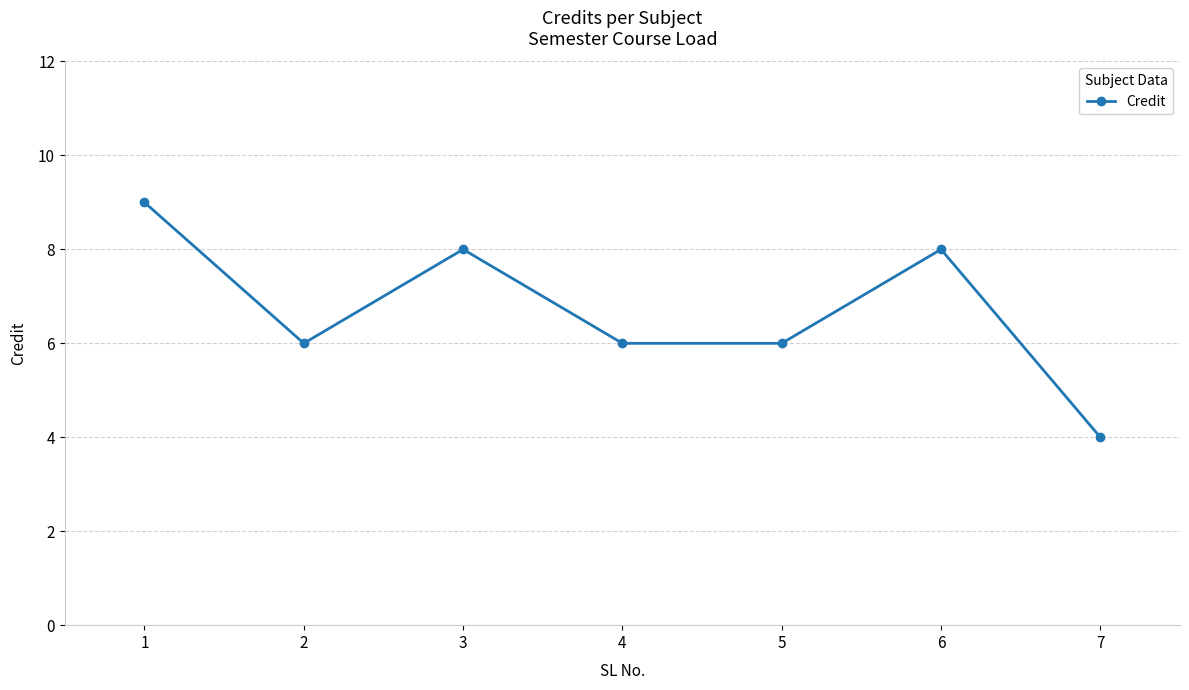

At which label does the data first exceed 6?

1